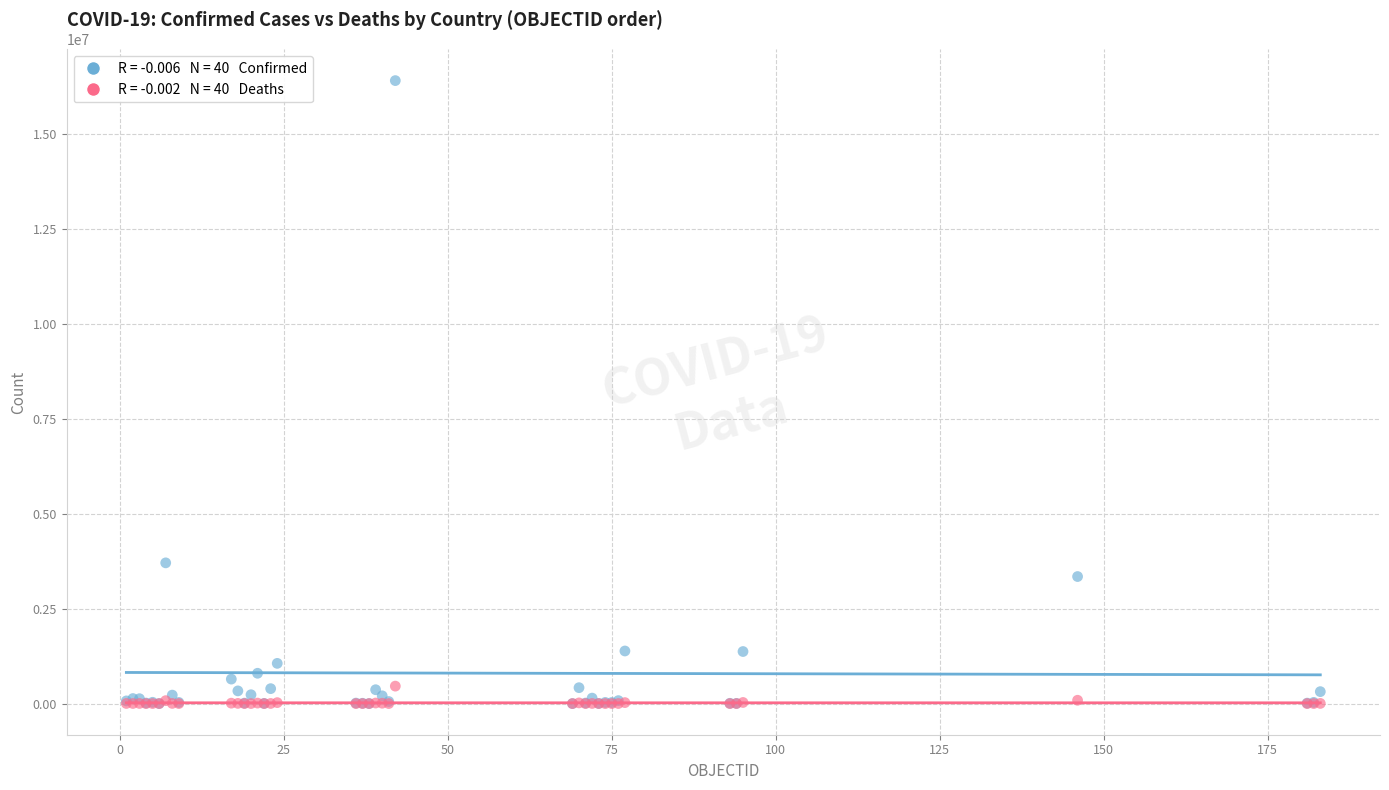

Across all series, what Y value is closest to 8195965?

3702422